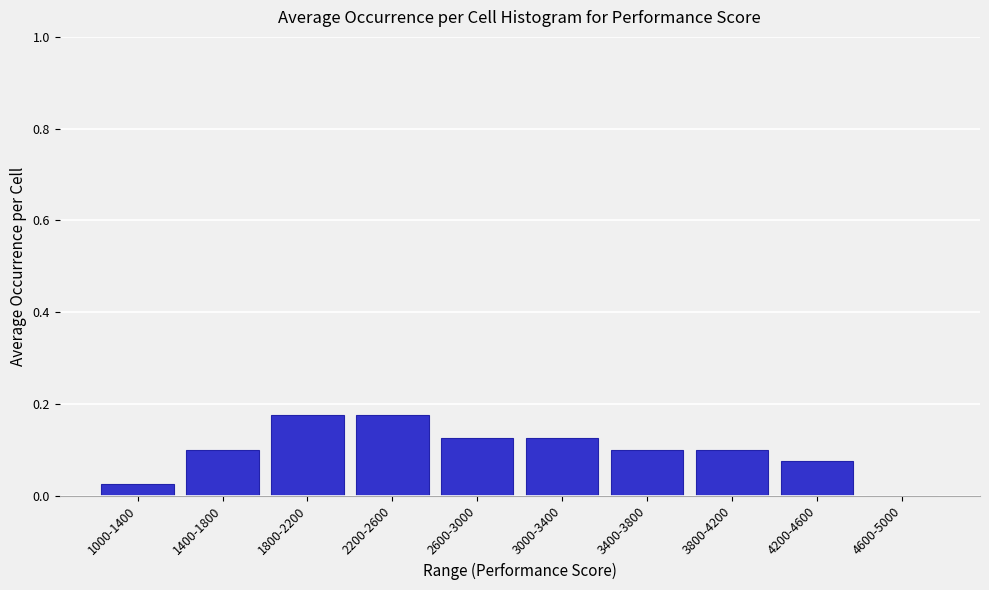

Which has a higher value, 2200-2600 or 3800-4200?

2200-2600